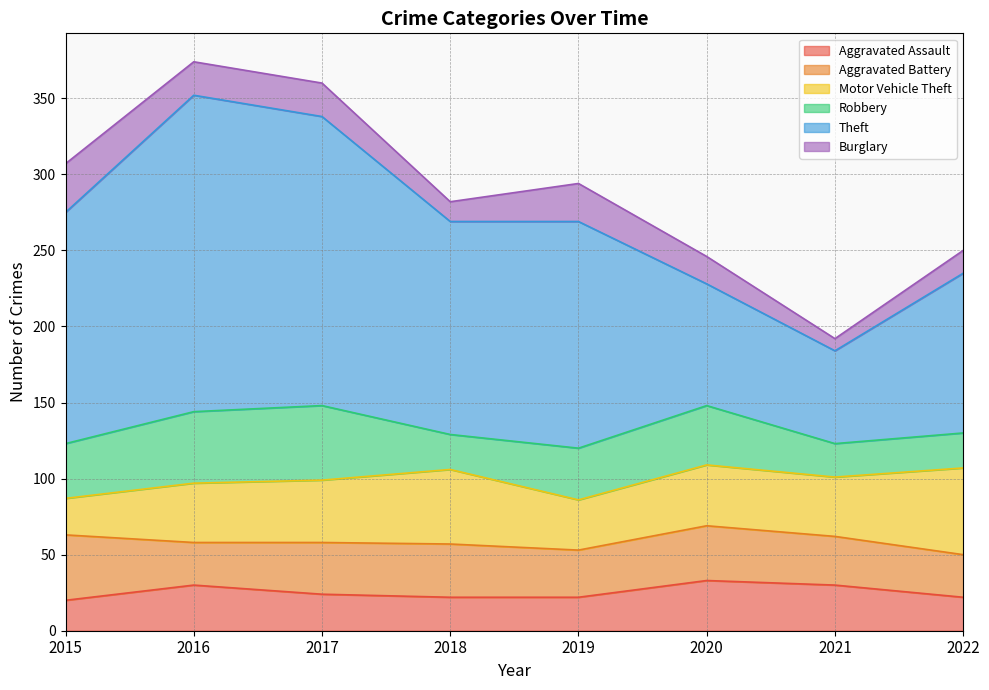

What is the value of the Motor Vehicle Theft point at the 7th from the left?

39